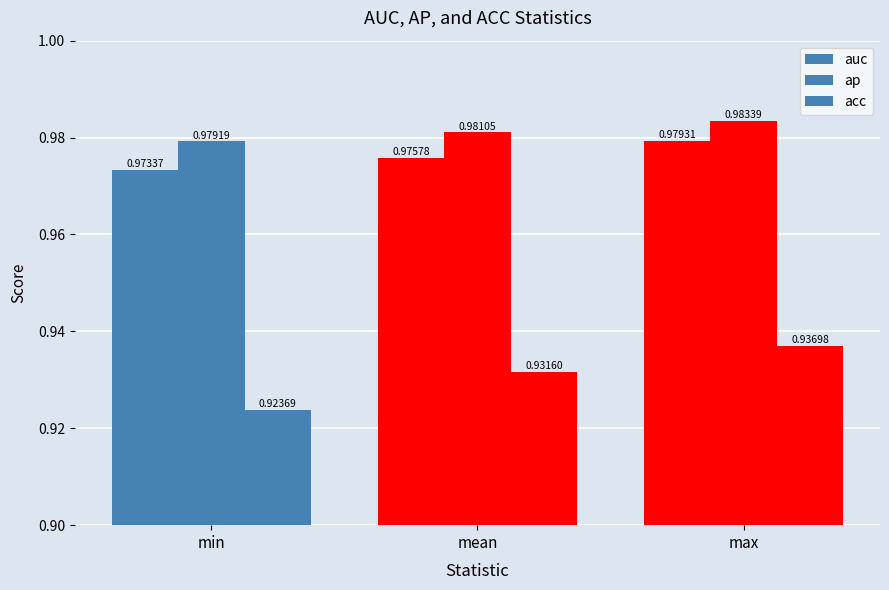

What is the average value of the acc series?

0.9